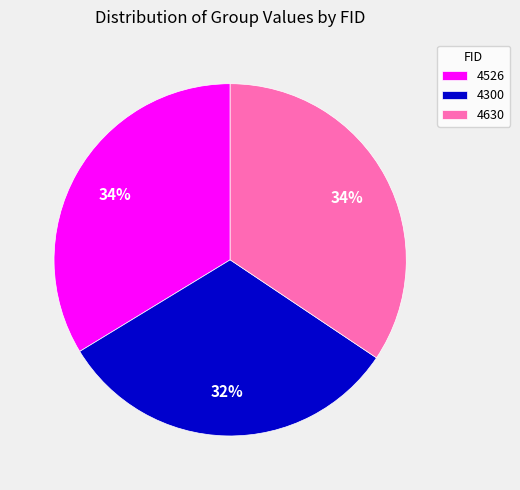

To the nearest percent, what is the average slice percentage?

33%